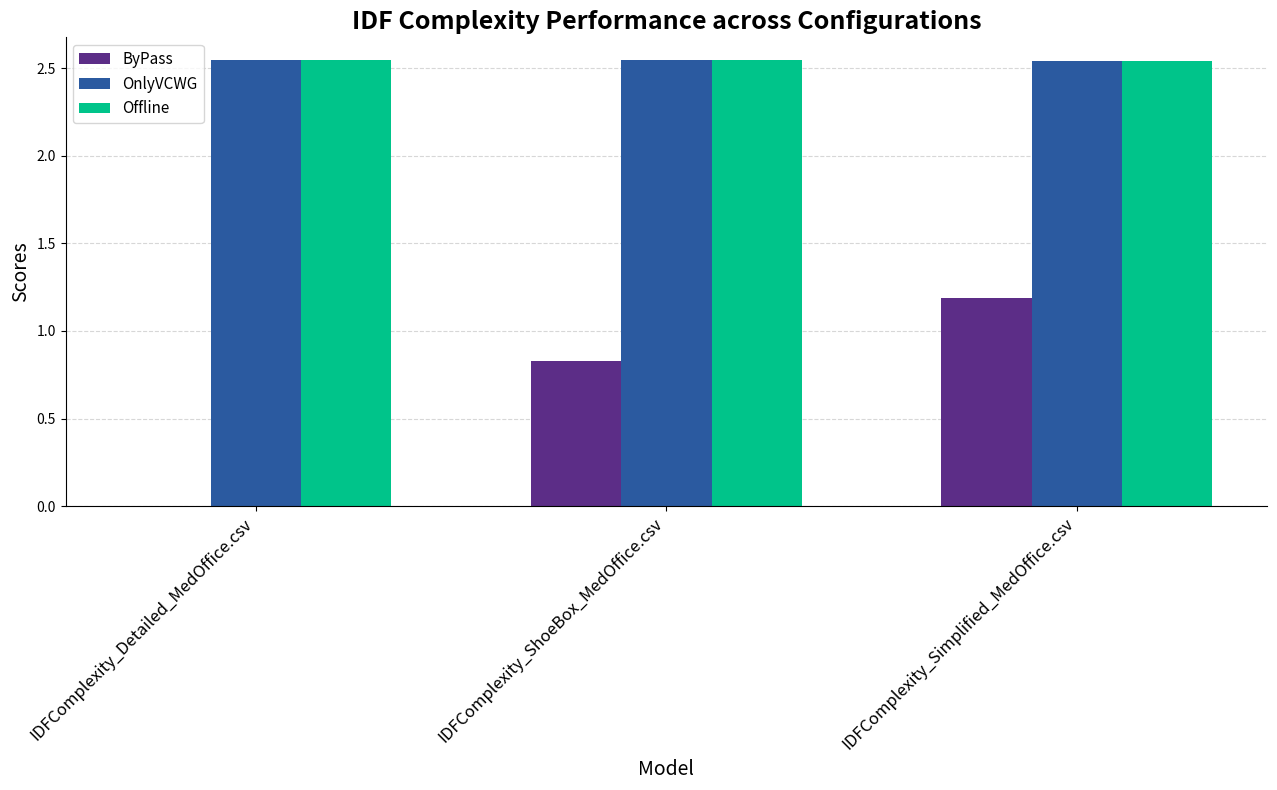

Count the ByPass values in the range 0 to 1.

2